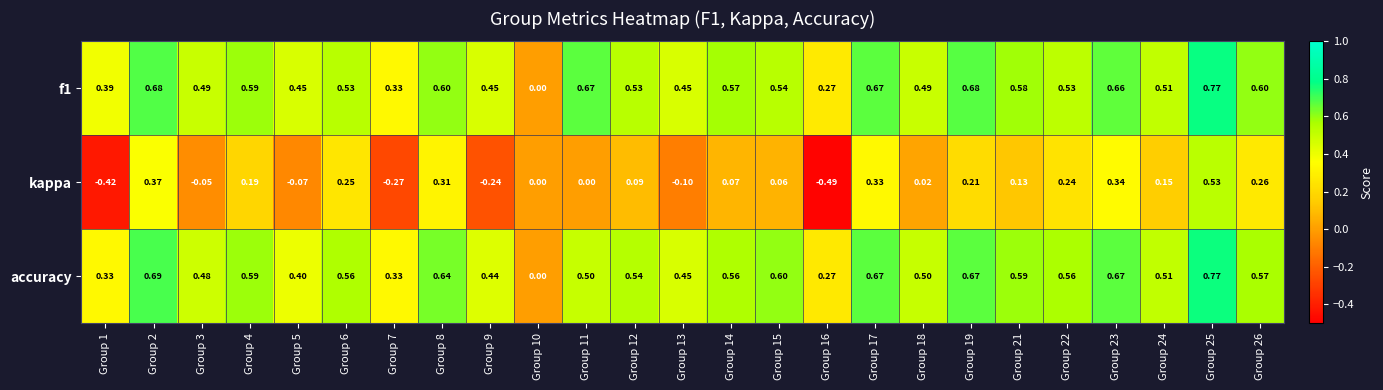

How many data points does each series have?

25